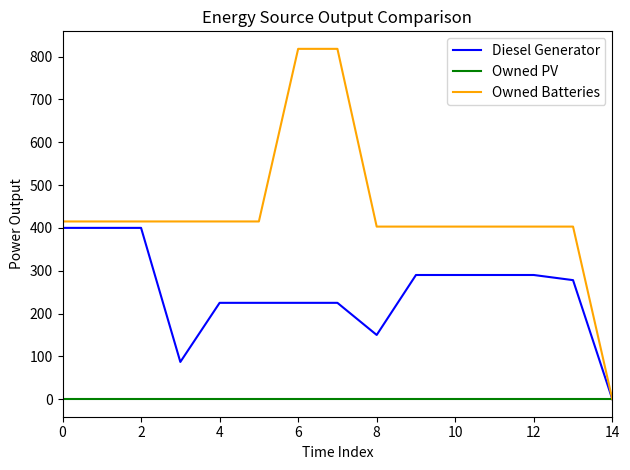

Which series has the widest spread of values?

Owned Batteries